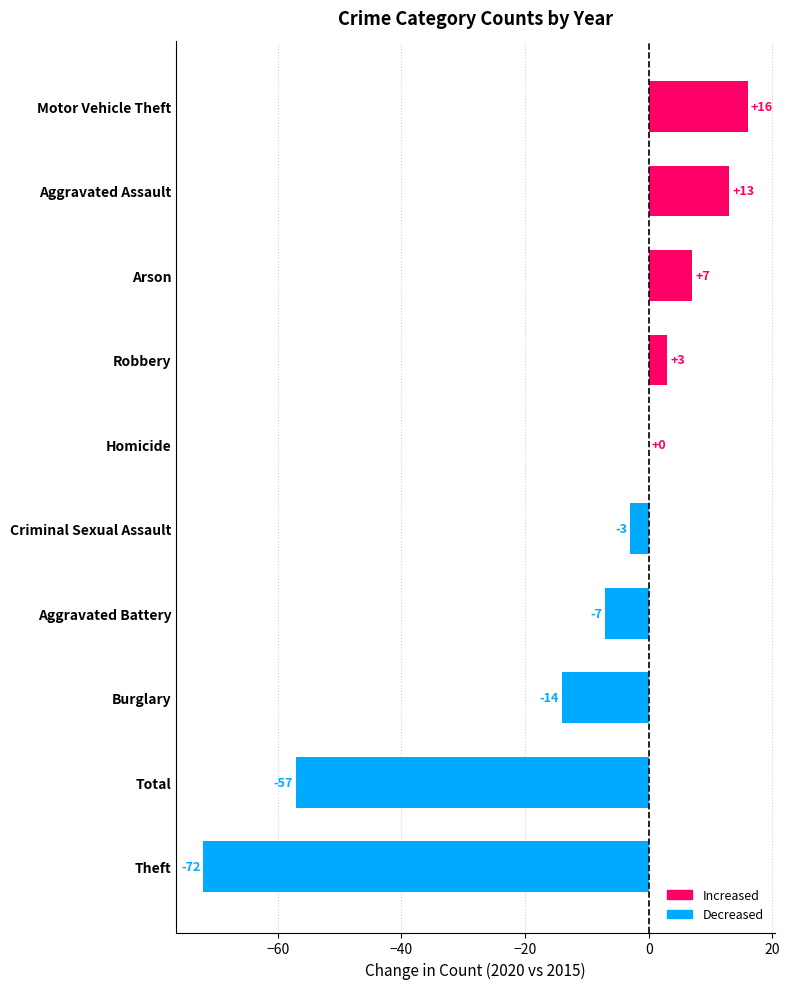

Reading bottom to top, list all the values displayed in this chart.

Theft=-72	Total=-57	Burglary=-14	Aggravated Battery=-7	Criminal Sexual Assault=-3	Homicide=0	Robbery=3	Arson=7	Aggravated Assault=13	Motor Vehicle Theft=16